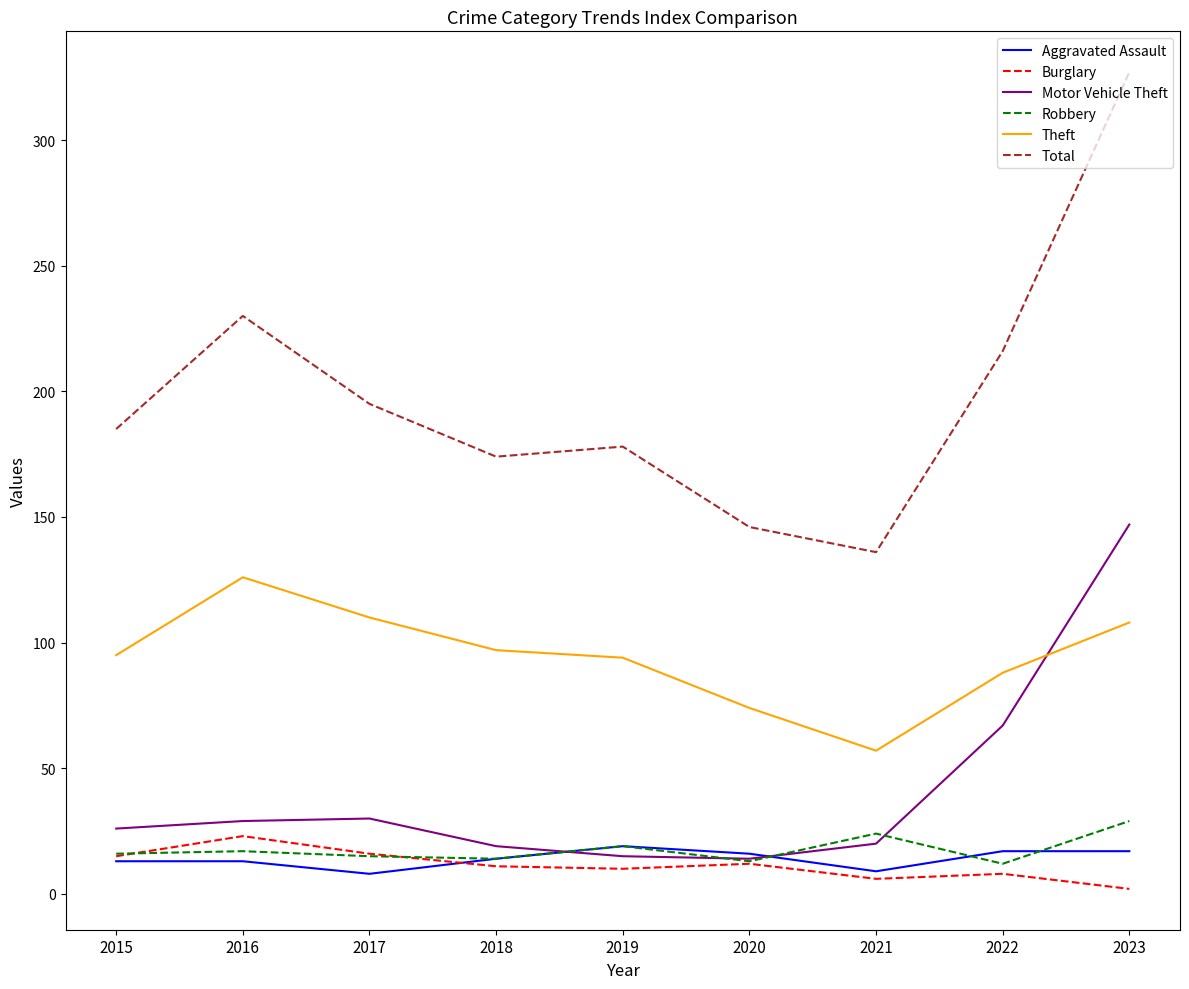

What are all the series names shown in the legend?

Aggravated Assault, Burglary, Motor Vehicle Theft, Robbery, Theft, Total